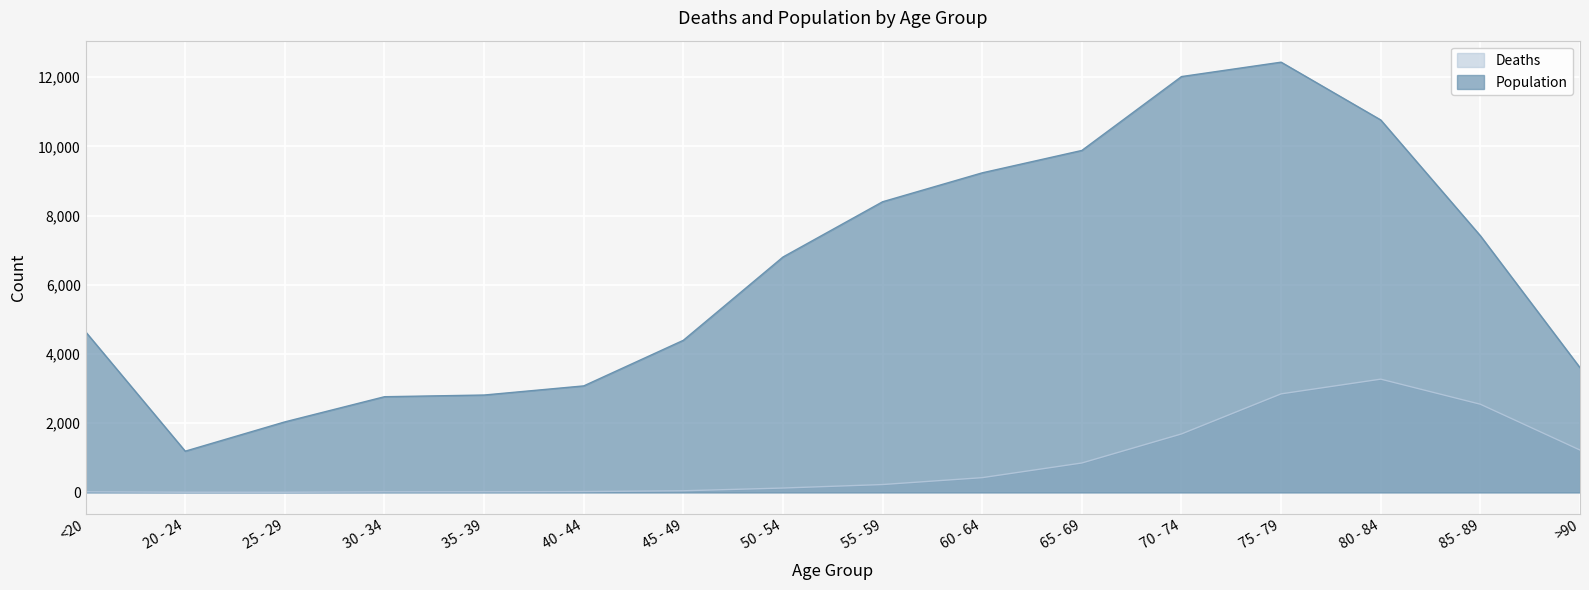

What is the lowest value of the Population series?

1191